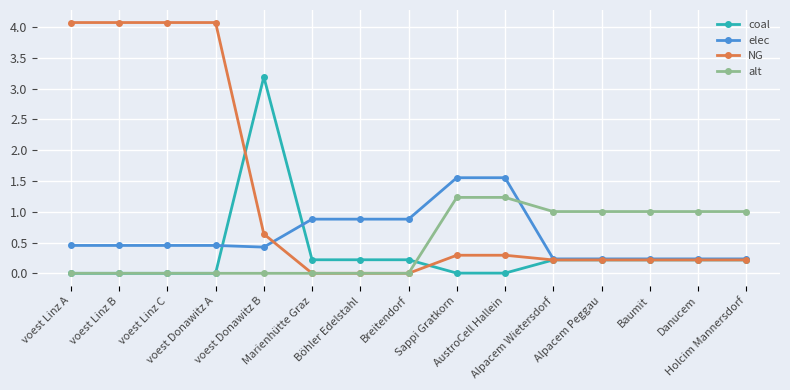

Is it true that elec equals 0.2 at voest Linz C?

False